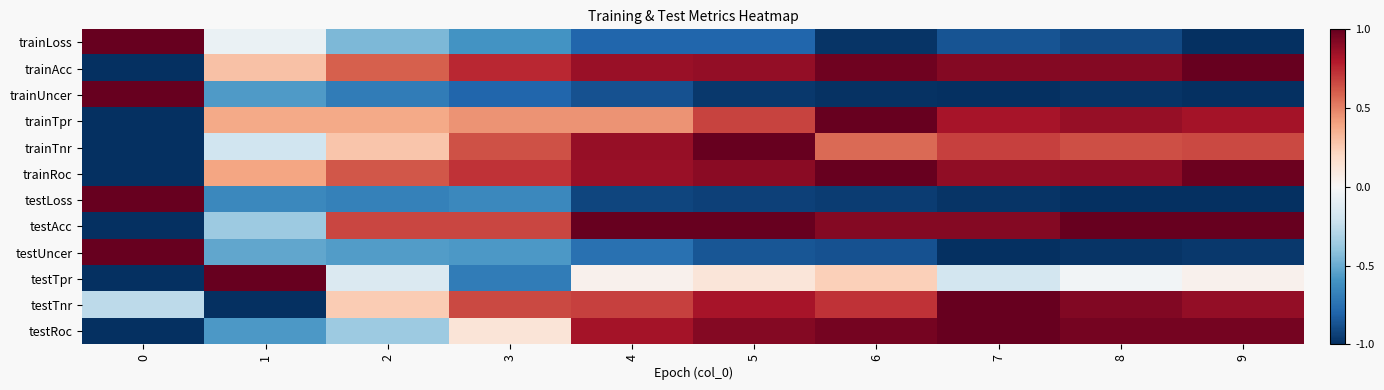

What is the greatest value displayed?

1.0